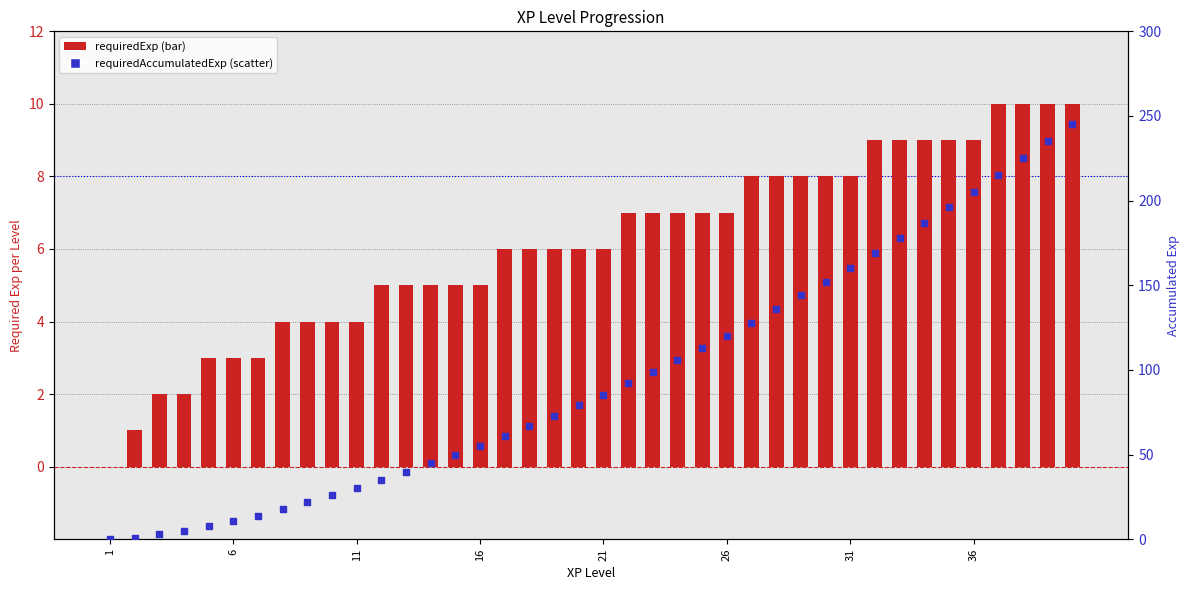

Which series reaches the minimum Y coordinate?

requiredExp